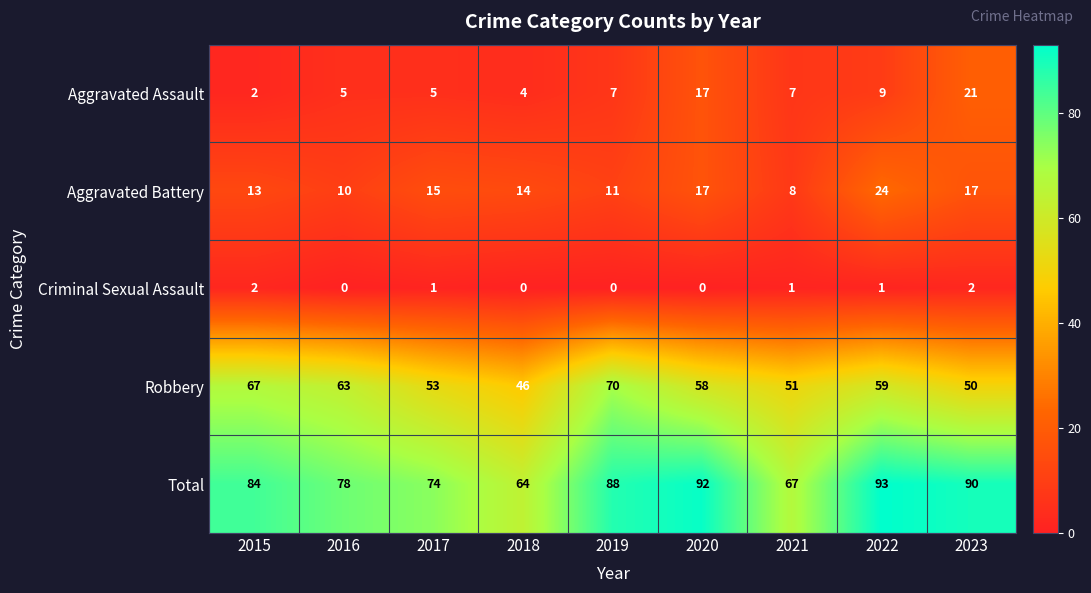

The value of Aggravated Battery at 2017 is 26. True or false?

False